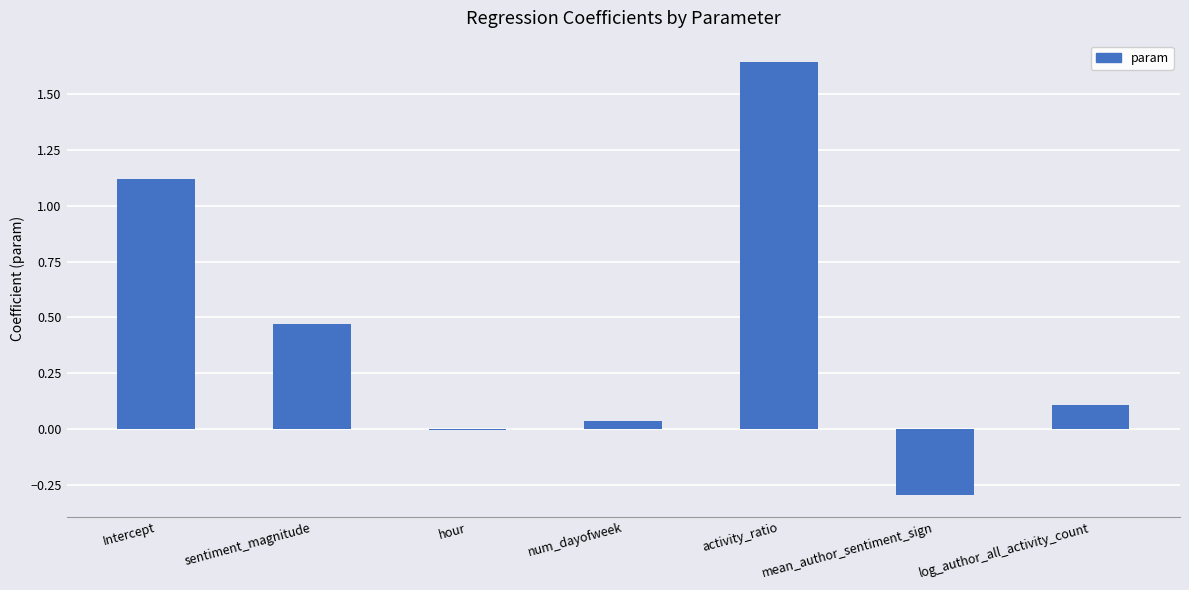

Count the number of categories in the chart.

7